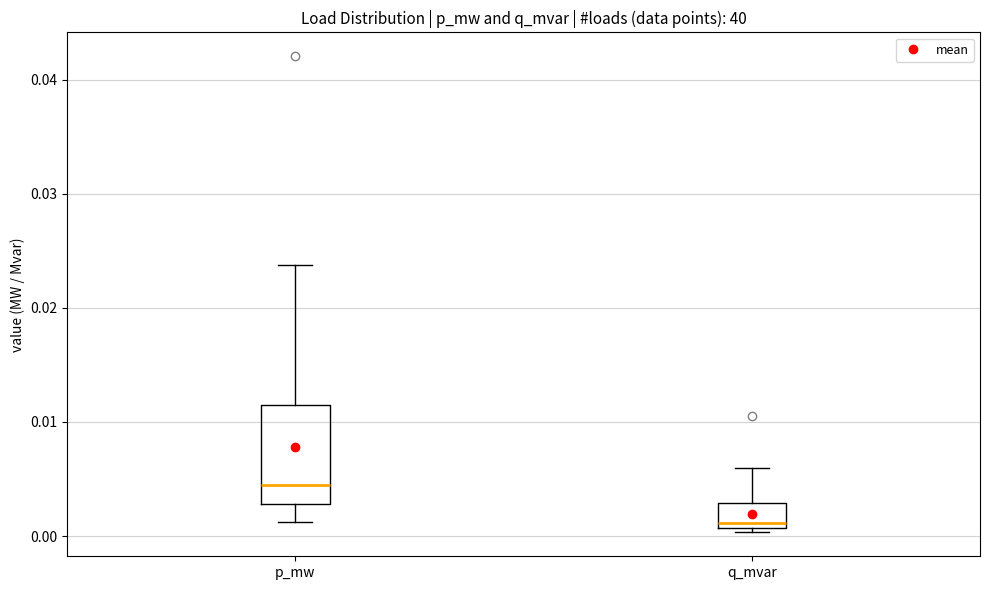

Which box's median line is the lowest?

q_mvar